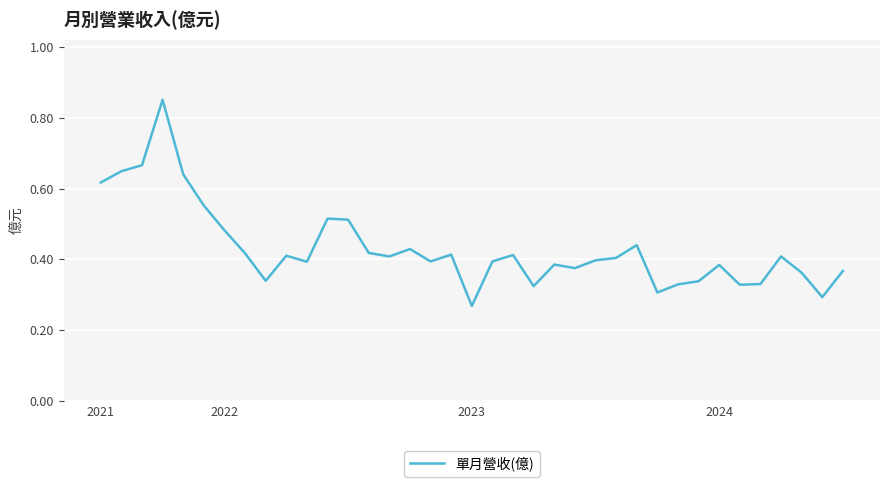

Which category has the lowest value across all series?

2023